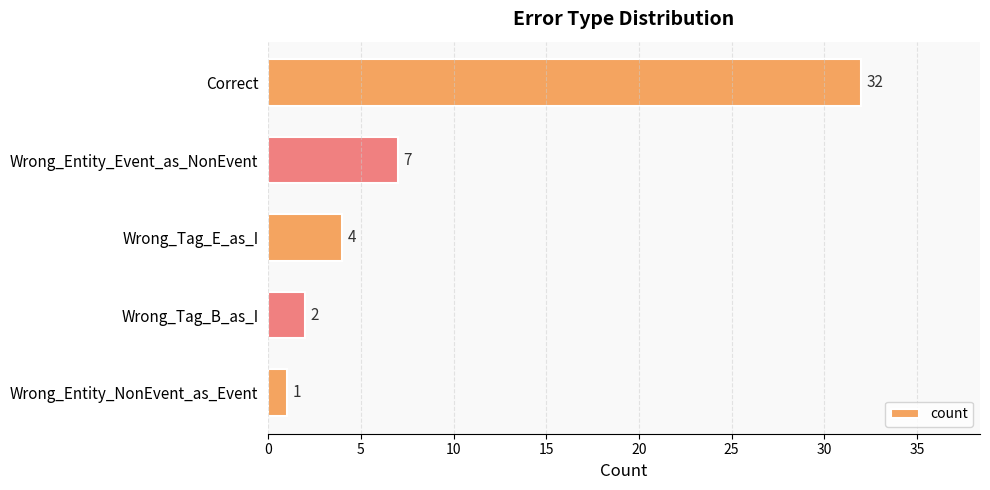

What is the difference between the second highest and minimum values?

6